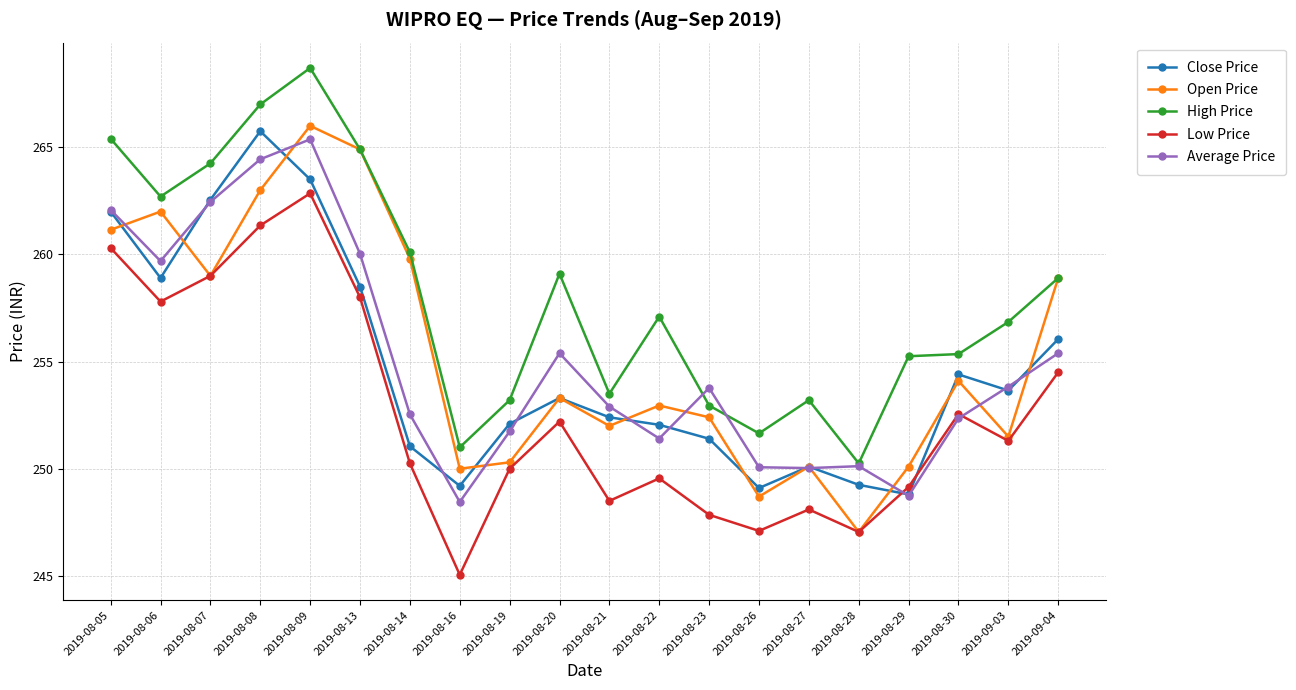

What is the label of the 2nd point from the left?

2019-08-06